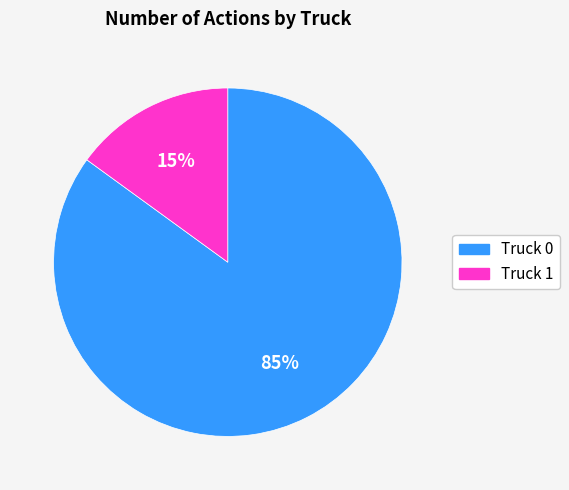

Which has a higher value, Truck 0 or Truck 1?

Truck 0